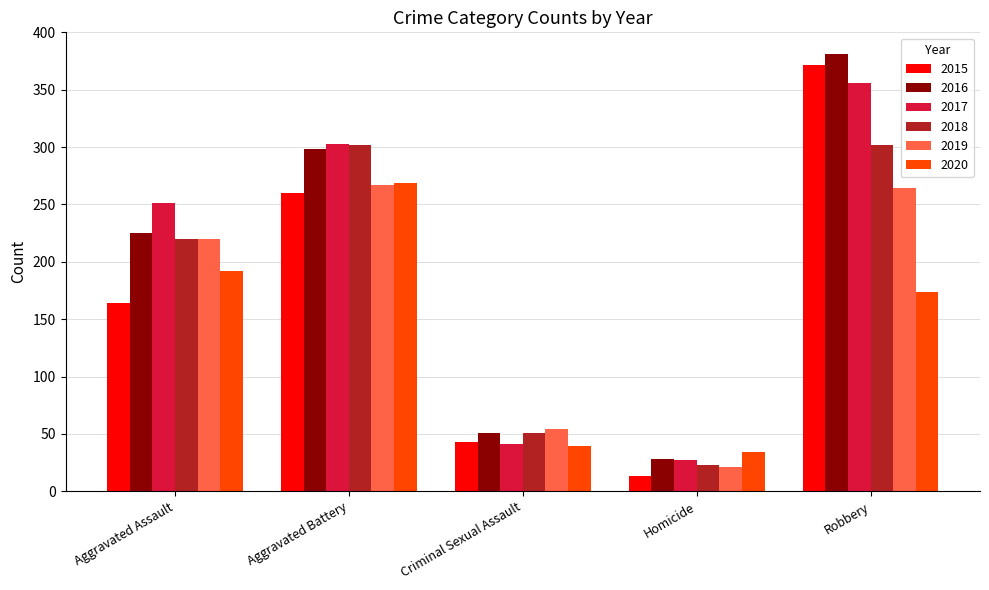

Does the chart contain any negative values?

No